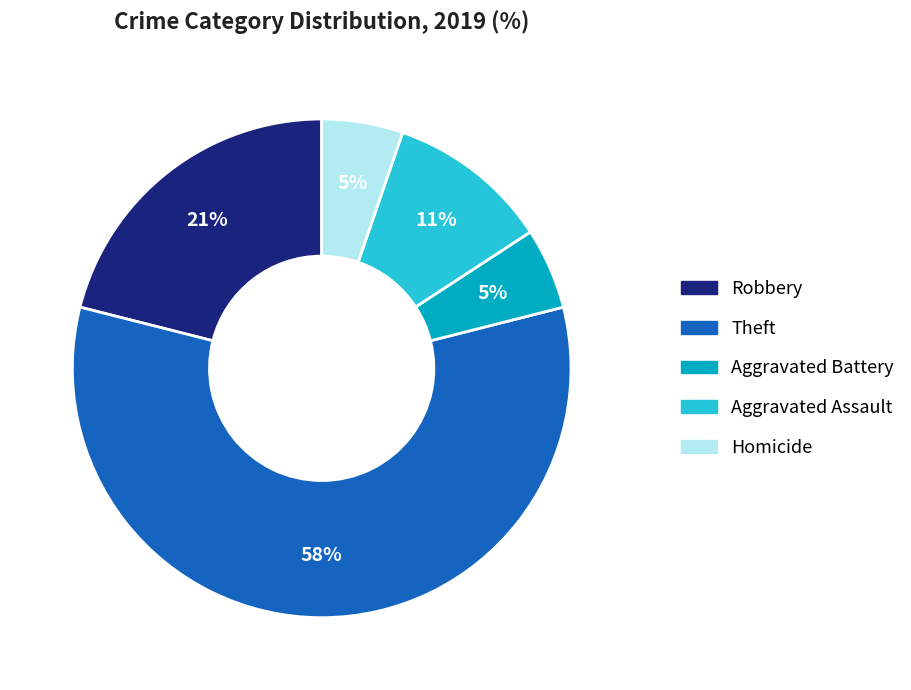

Is there a majority slice in this chart?

Yes